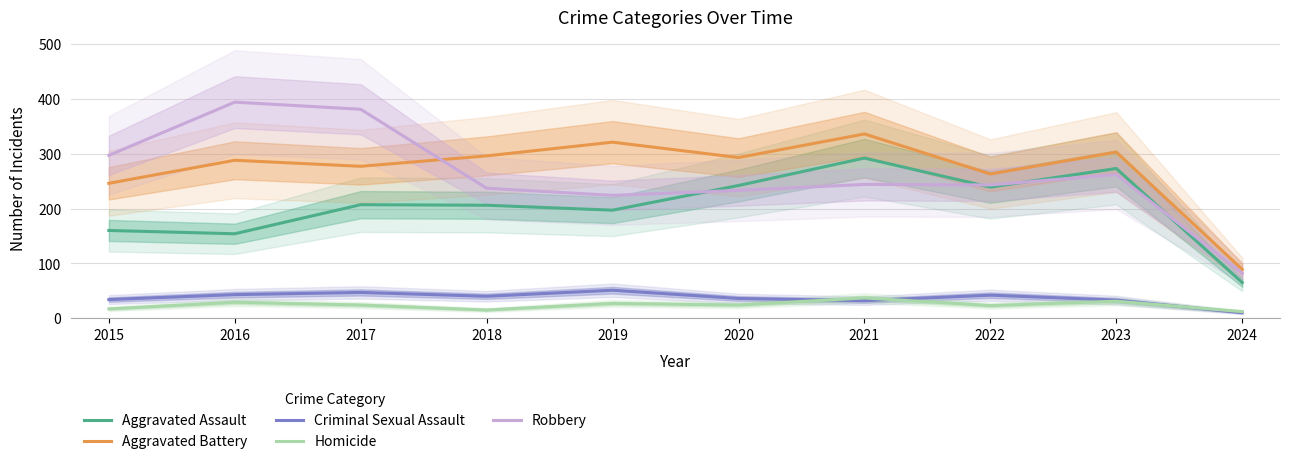

At how many categories does at least one series exceed 85?

10